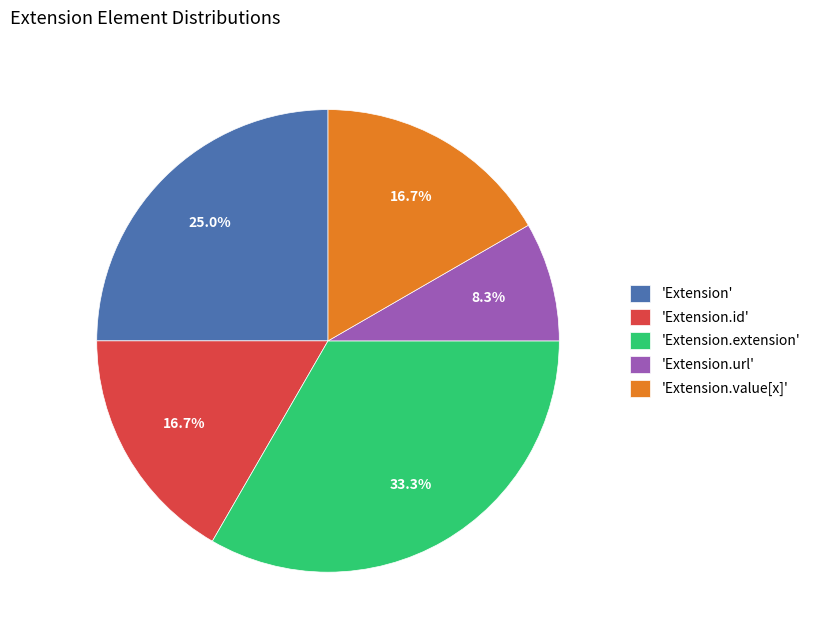

Does 'Extension.id' account for over 50% of the chart?

No